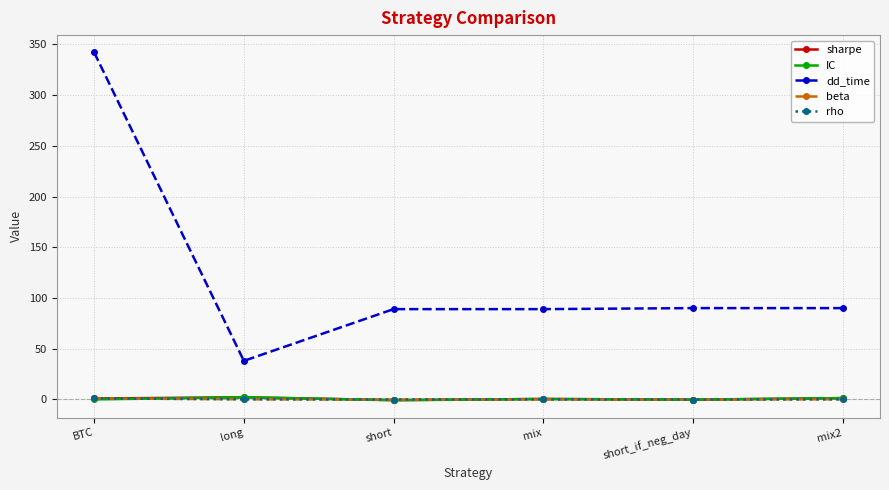

Which series has the largest range (max minus min)?

dd_time